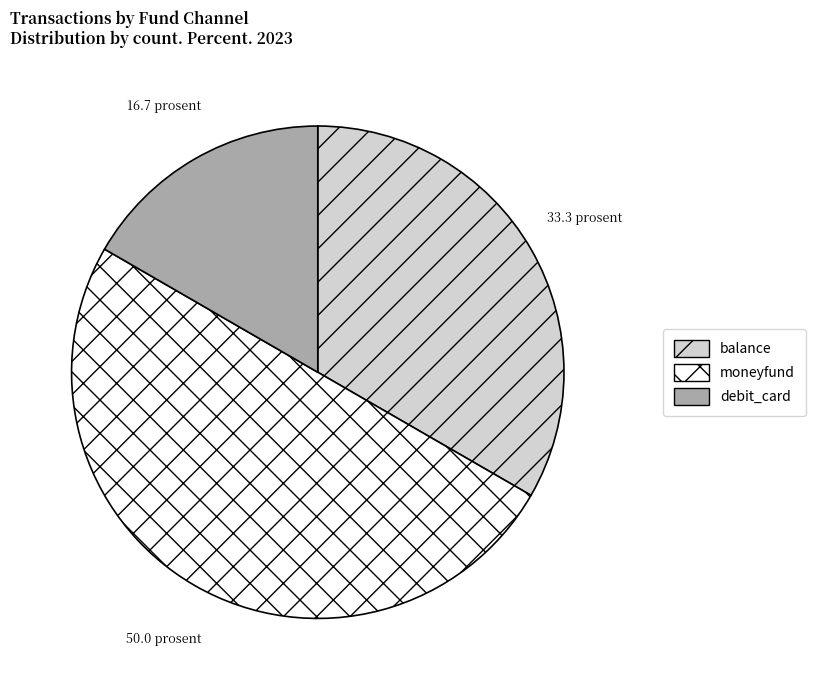

Is it true that balance is 26% of the pie?

False